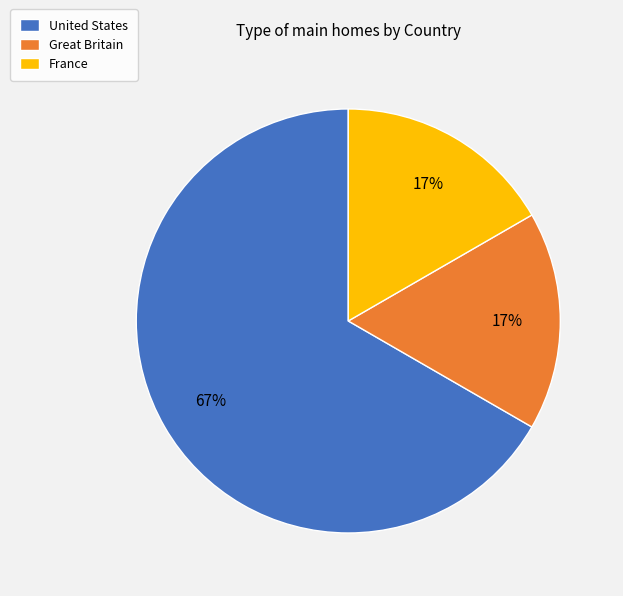

To the nearest percent, what percentage of the pie is France?

17%